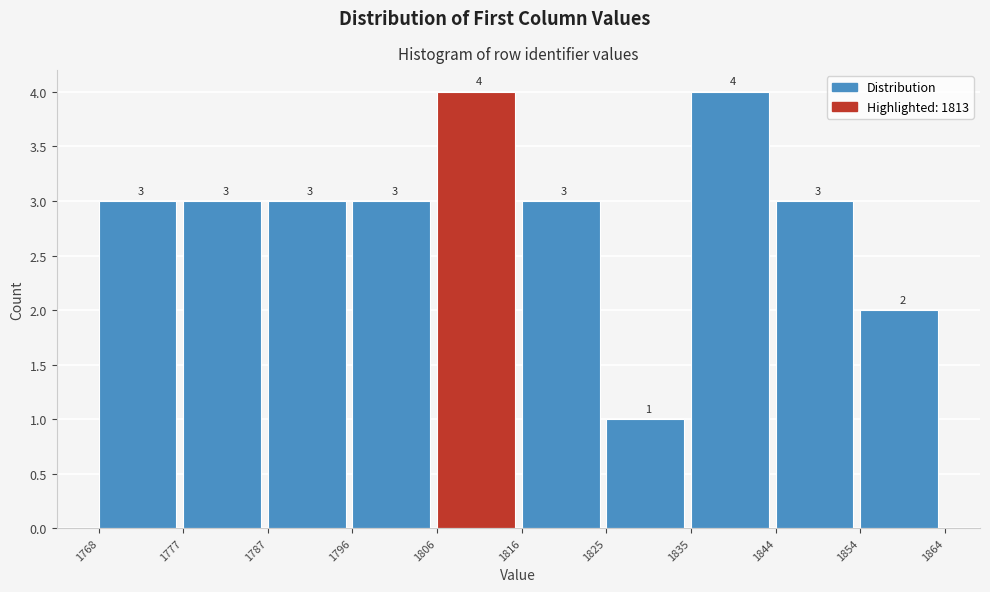

Reading left to right, transcribe this chart: for each bar, give the range it covers on the x-axis and its height.

1768 to 1777: 3
1777 to 1787: 3
1787 to 1796: 3
1796 to 1806: 3
1806 to 1816: 4
1816 to 1825: 3
1825 to 1835: 1
1835 to 1844: 4
1844 to 1854: 3
1854 to 1864: 2